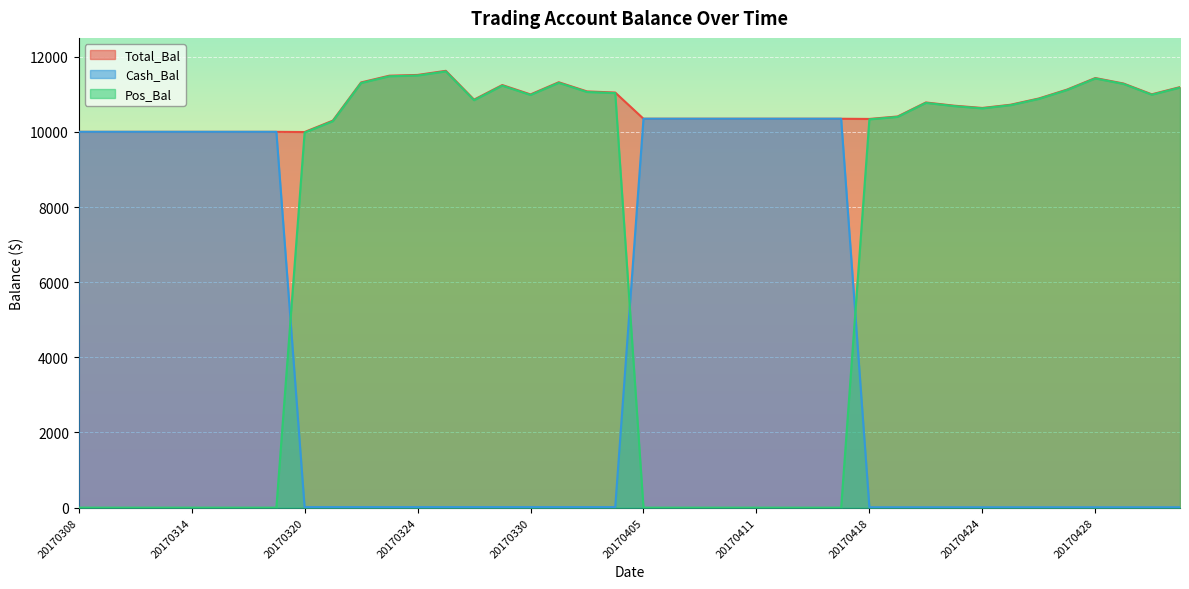

At which category is the sum across all series the highest?

20170327